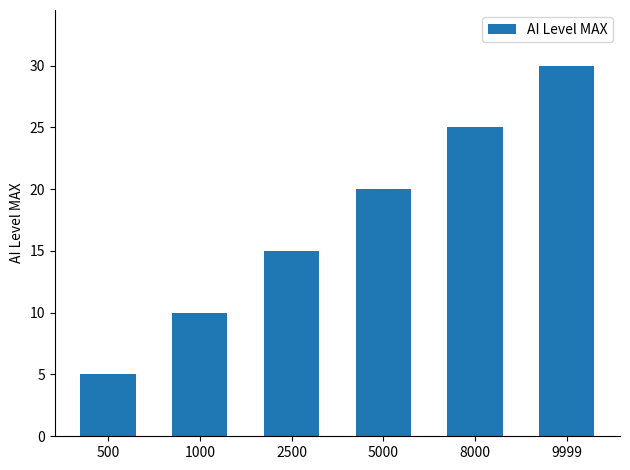

What is the value of the 2nd bar from the left?

10